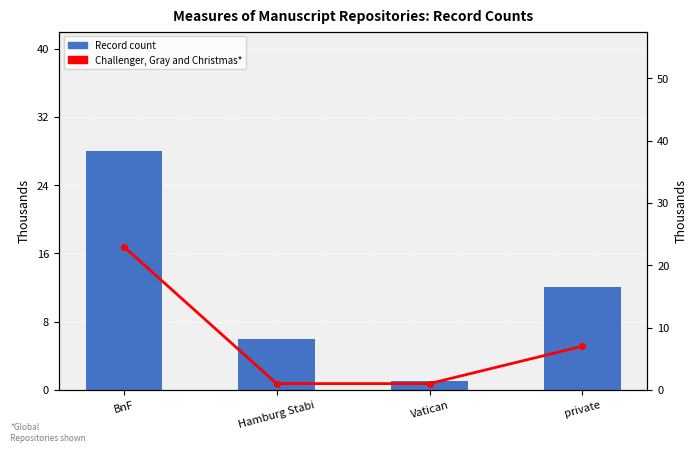

At which category does the chart reach its minimum across all series?

Vatican